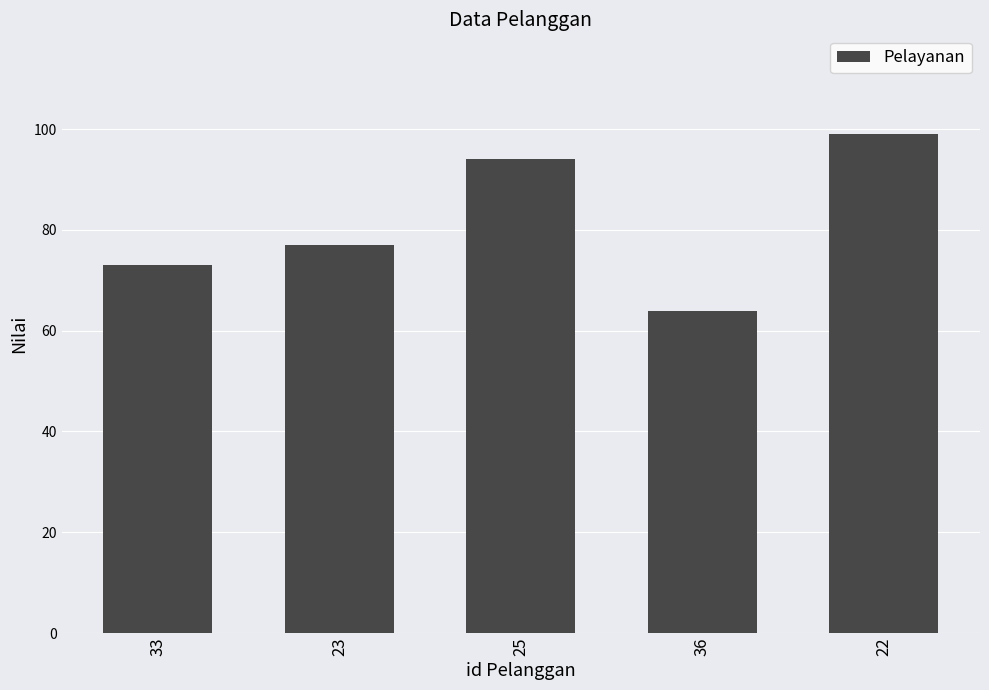

What is the change in value from 33 to 25?

+21